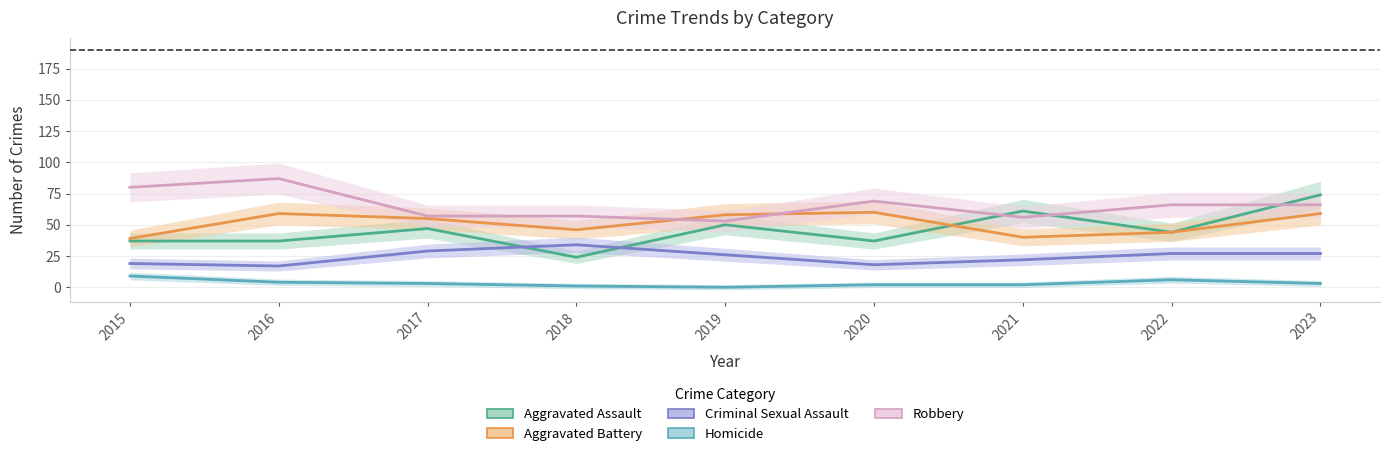

Read the Aggravated Battery value at 2021, to the nearest 10.

40